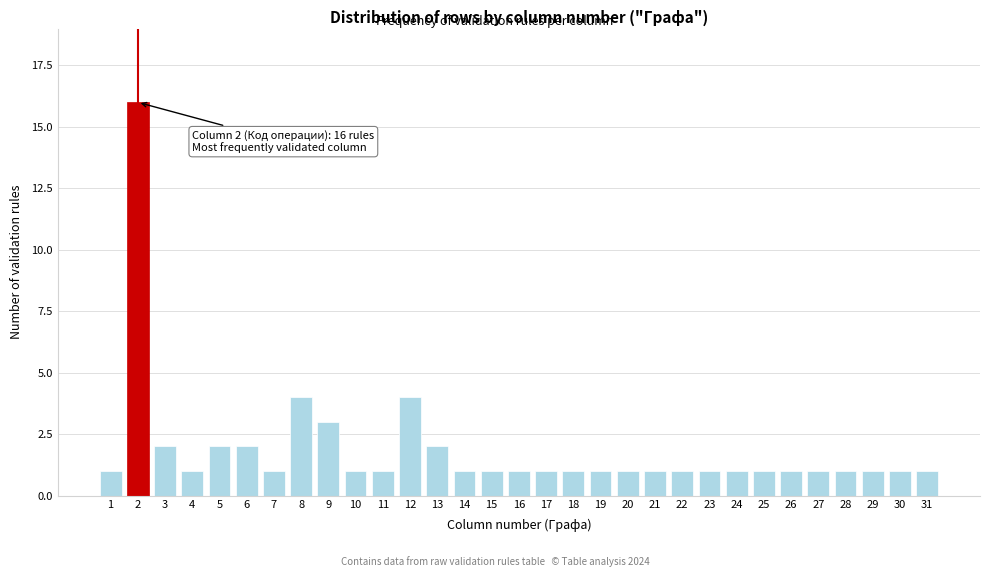

What is the value of the 18th bar from the left?

1